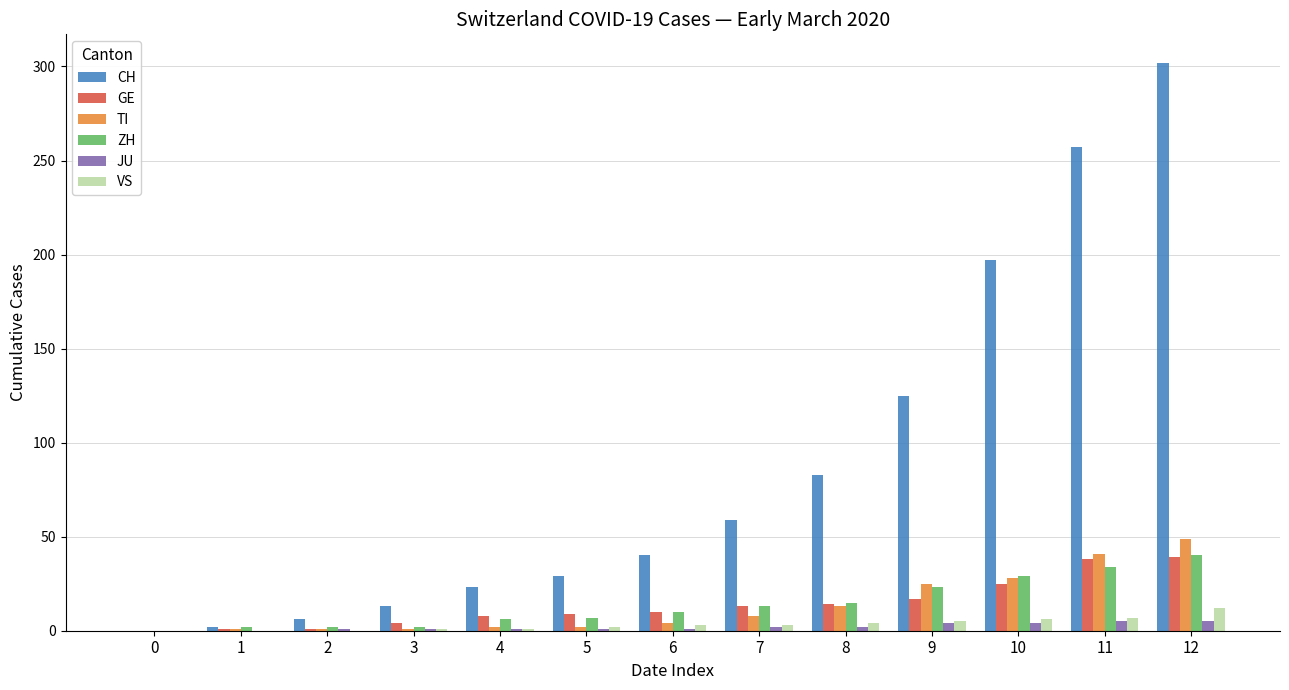

Which series changed the most between 2 and 4?

CH